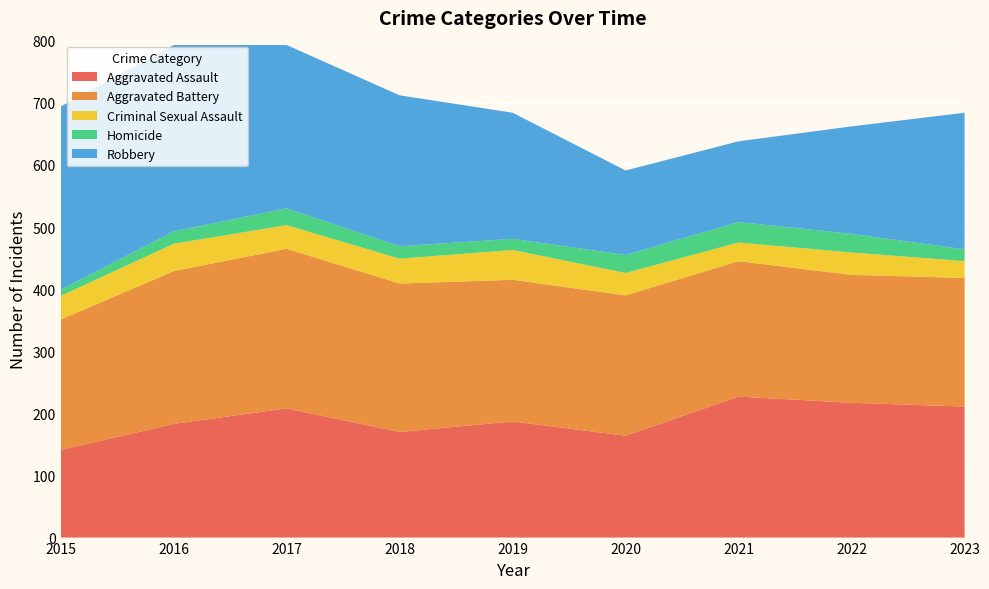

Reading left to right, transcribe all the data shown in this chart.

Aggravated Assault: 141	183	208	170	187	164	227	217	211
Aggravated Battery: 210	246	257	239	228	226	218	206	207
Criminal Sexual Assault: 38	44	38	40	48	36	30	36	27
Homicide: 10	20	27	20	18	29	33	30	19
Robbery: 295	300	263	243	203	136	130	173	220